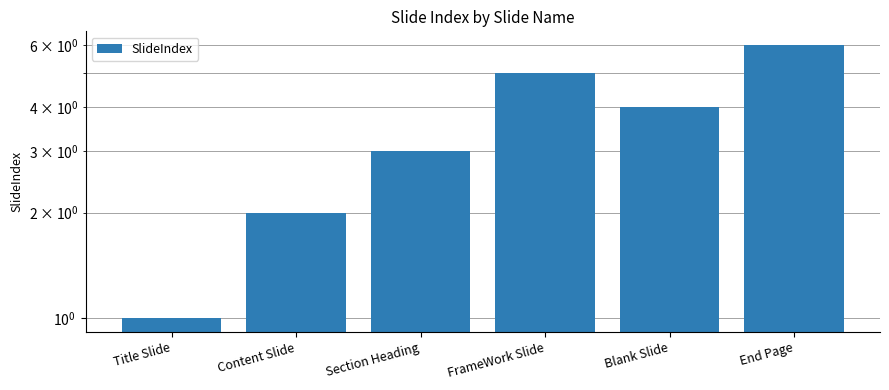

Where is the data nearest to the value 3?

Section Heading